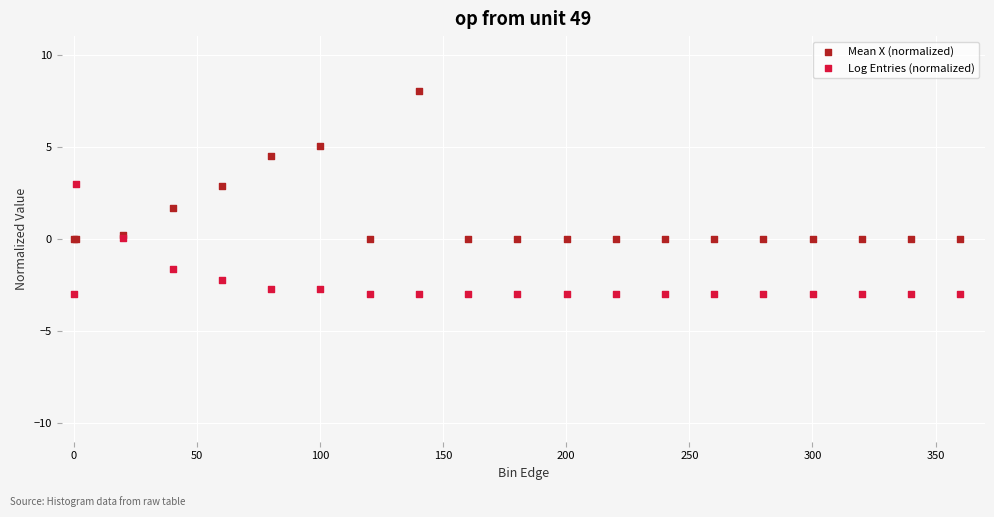

In the Mean X (normalized) series, what Y value is closest to 4?

4.5